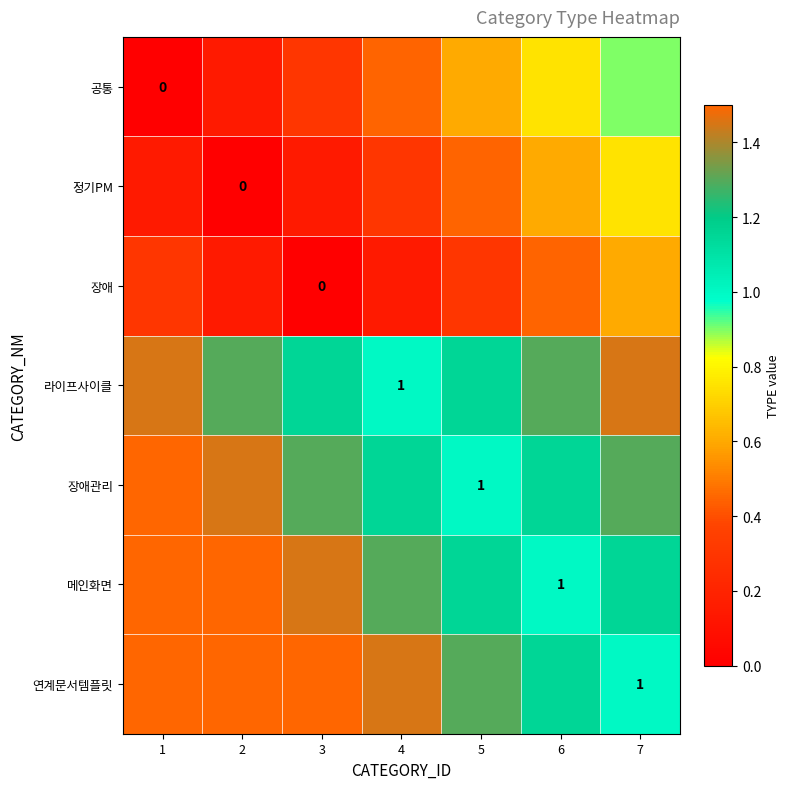

True or false: 공통 has a value of 0.0 at 2.

False